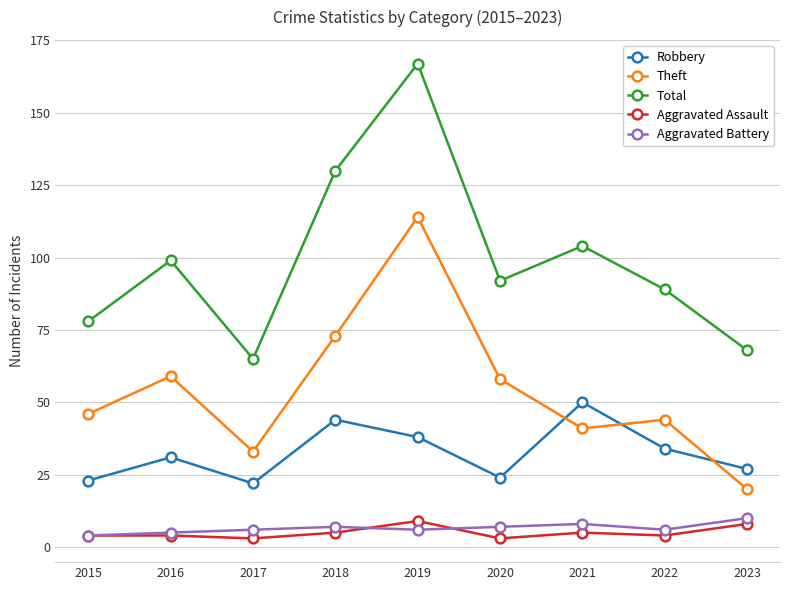

What is the sum of all Aggravated Battery values?

59